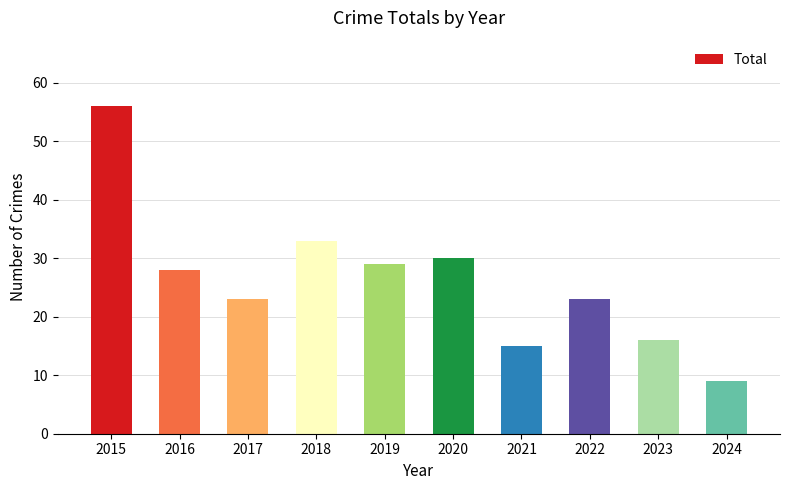

What is the minimum value shown in the chart?

9